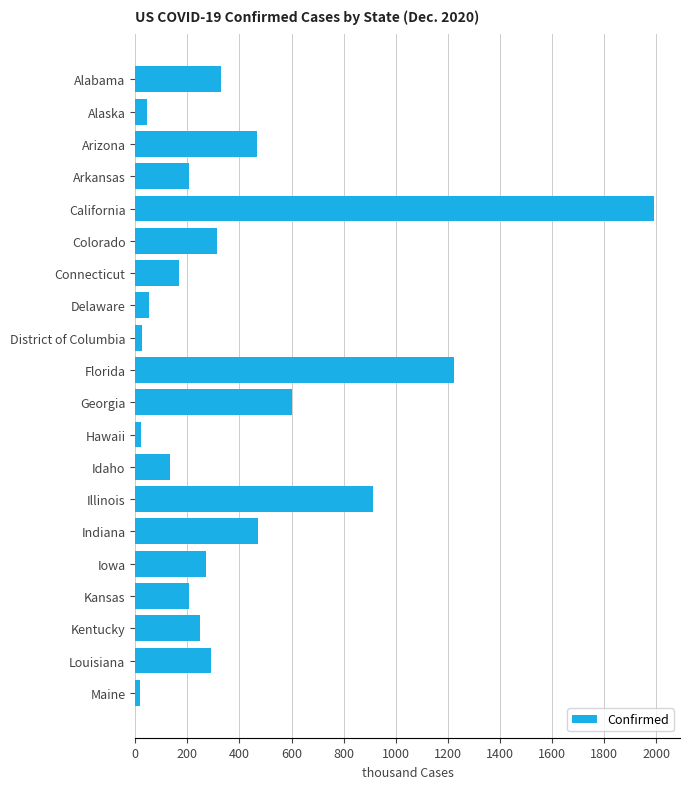

What is the average value?

399.7